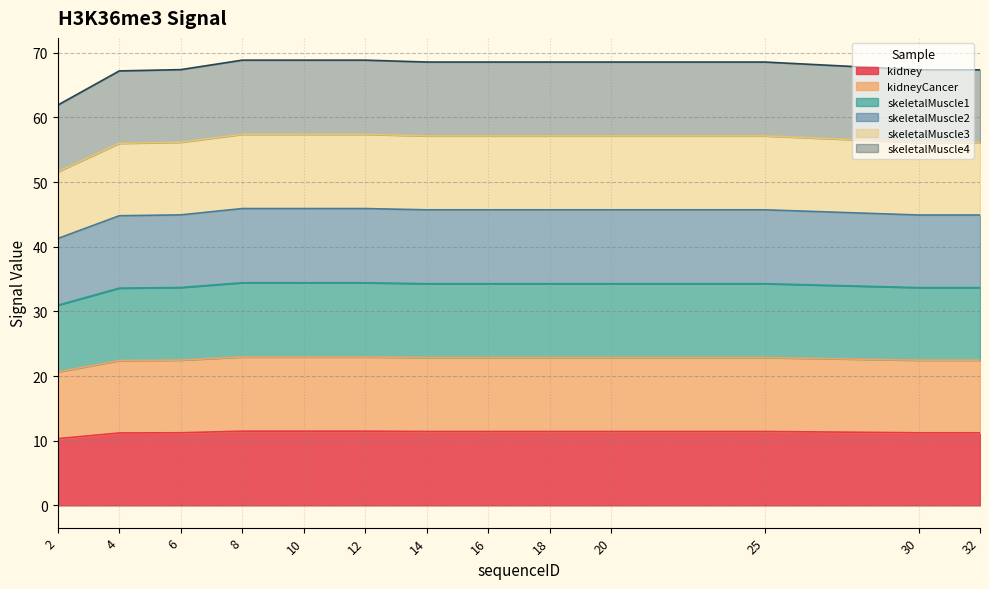

Where is skeletalMuscle3 nearest to the value 54?

4